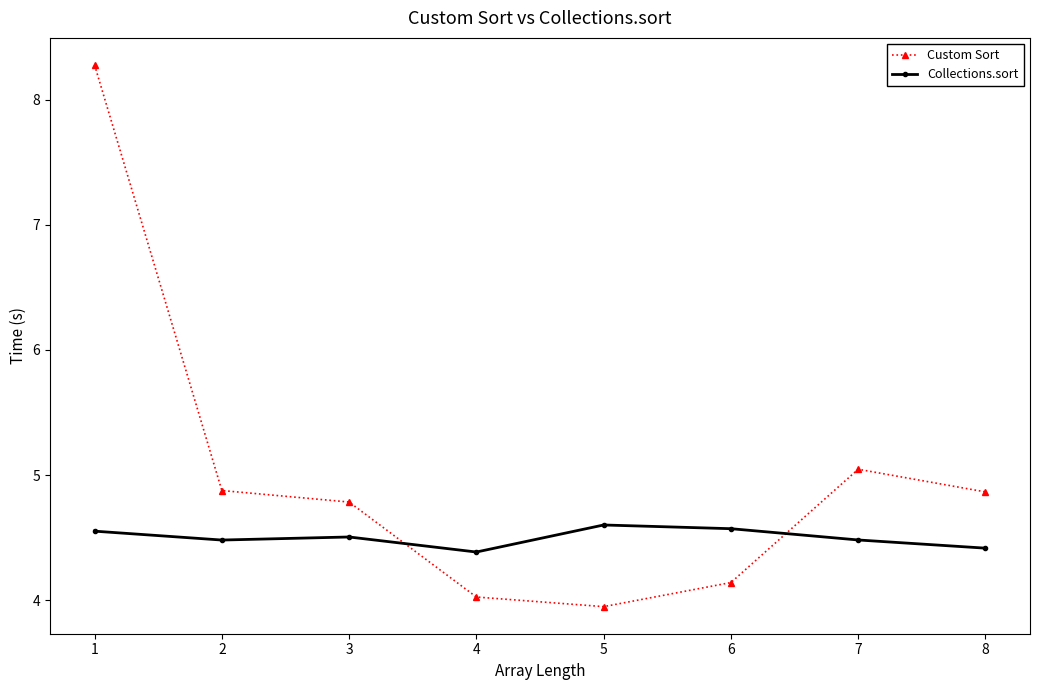

Is this an area chart (filled region under the line)?

No